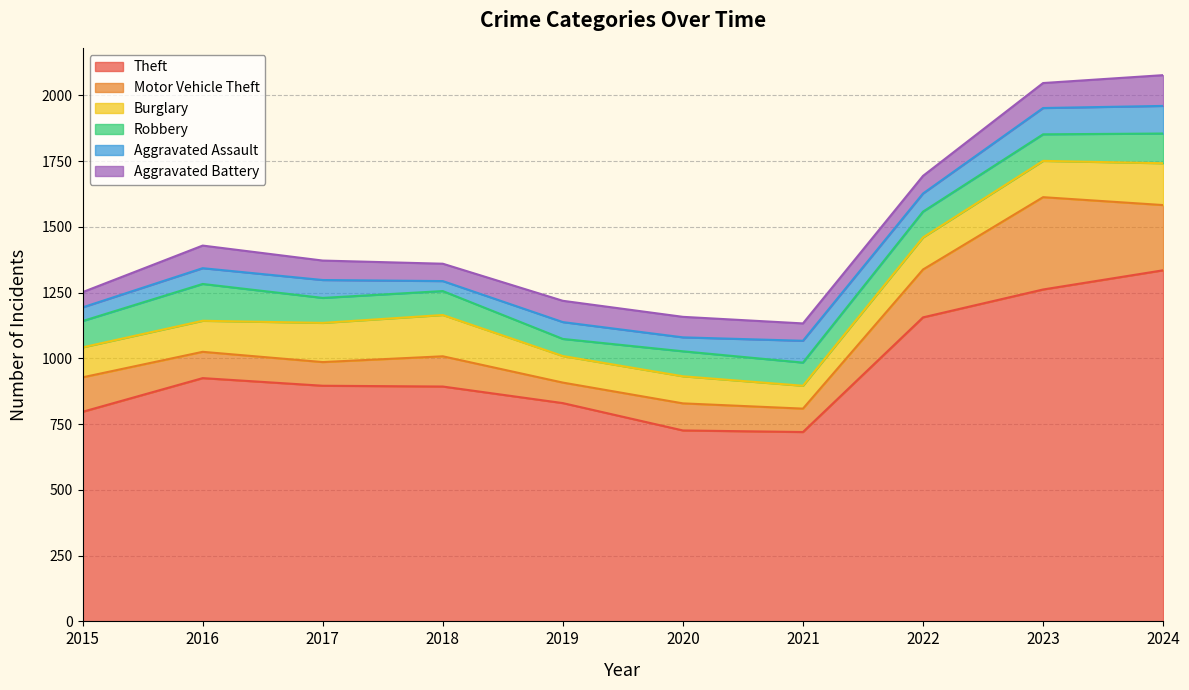

What is the difference between the Aggravated Battery values at 2017 and 2015?

16